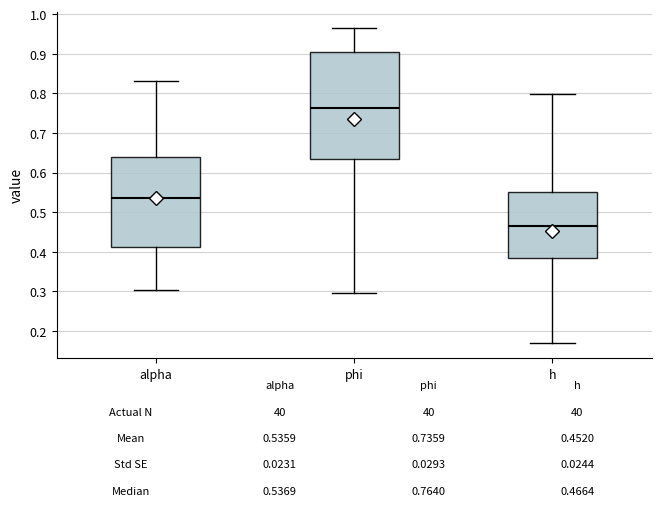

Which box has the highest median line?

phi